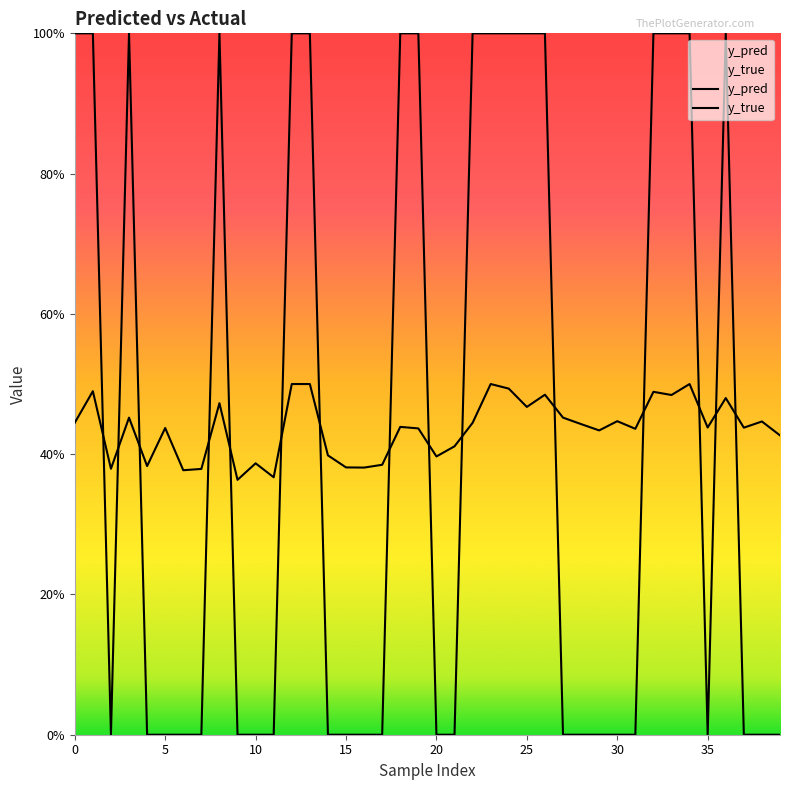

True or false: y_pred and y_true intersect in this chart.

True